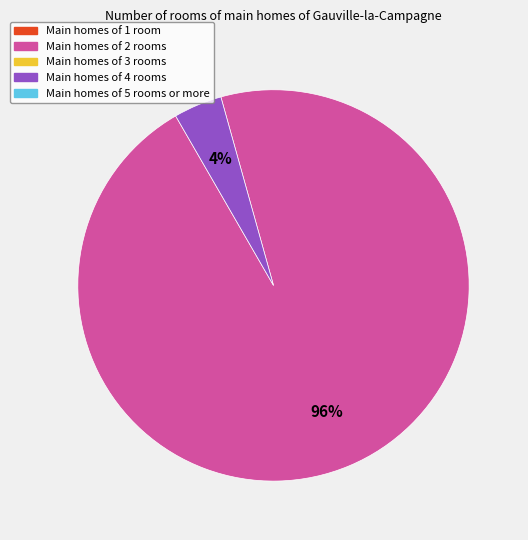

How many segments does this pie chart have?

2